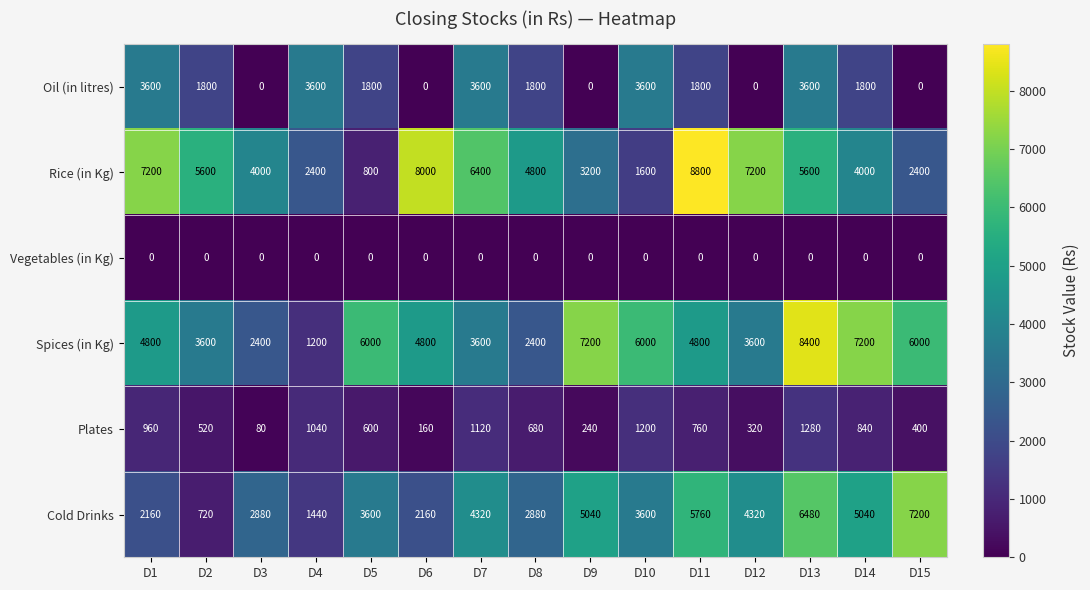

List the series in order of their peak value, highest first.

Rice (in Kg), Spices (in Kg), Cold Drinks, Oil (in litres), Plates, Vegetables (in Kg)